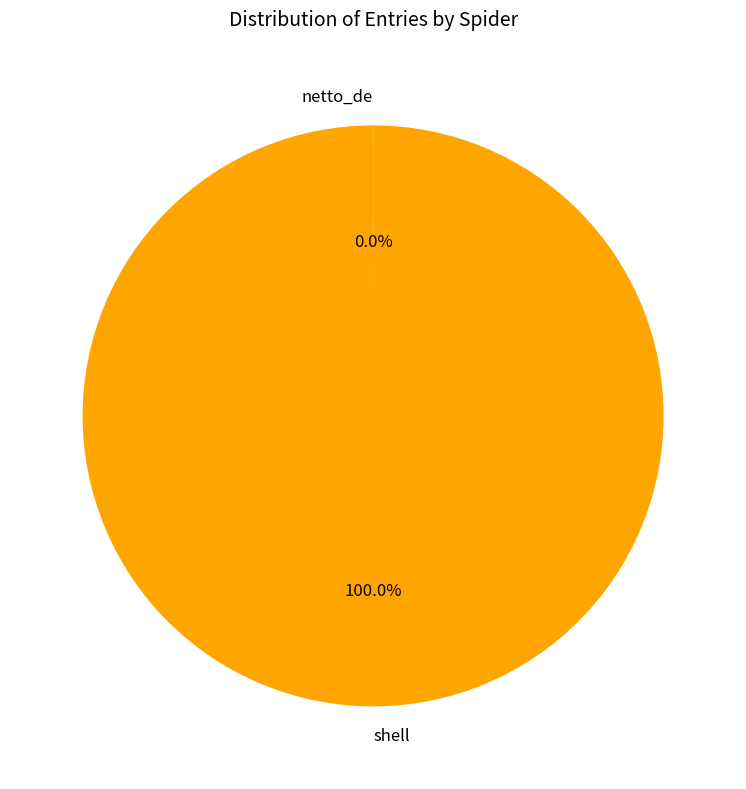

What is the largest slice in the pie chart?

shell